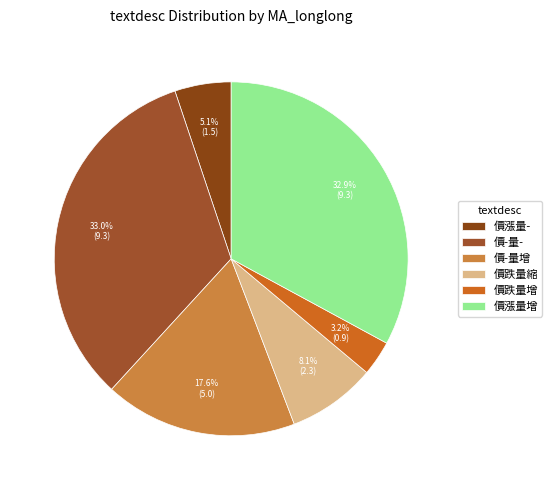

What portion of the pie excludes 價跌量增?

96.8%